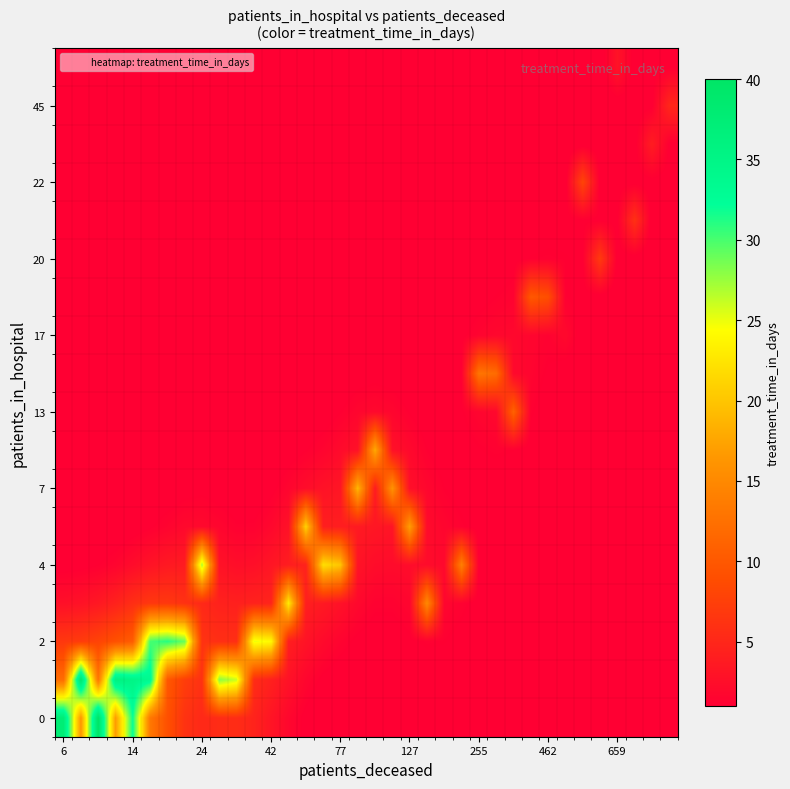

At which category is the sum across all series the highest?

127